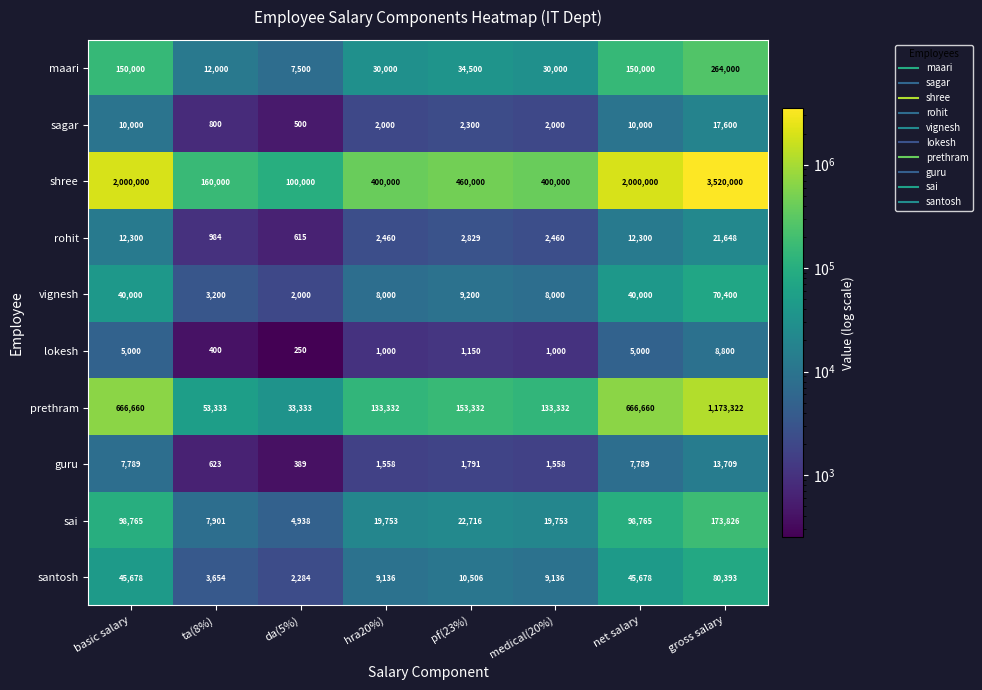

The value of rohit at ta(8%) is 1470. True or false?

False